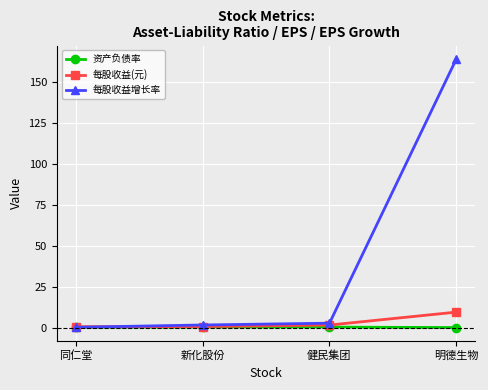

What is the label of the 1st point from the left?

同仁堂